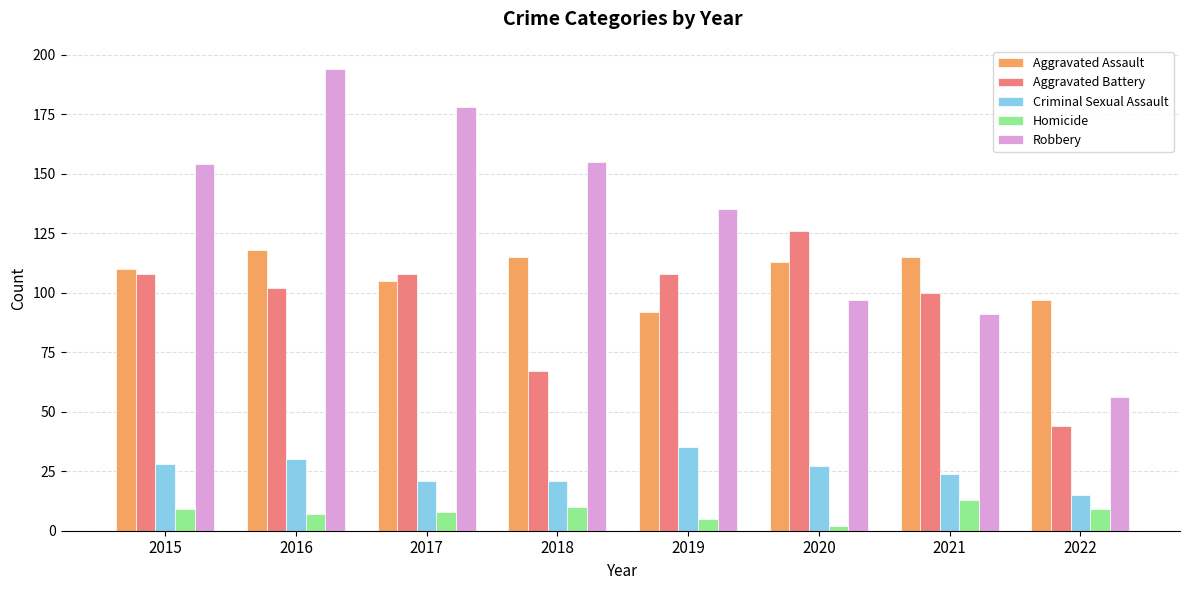

How many bars are there in each group?

5